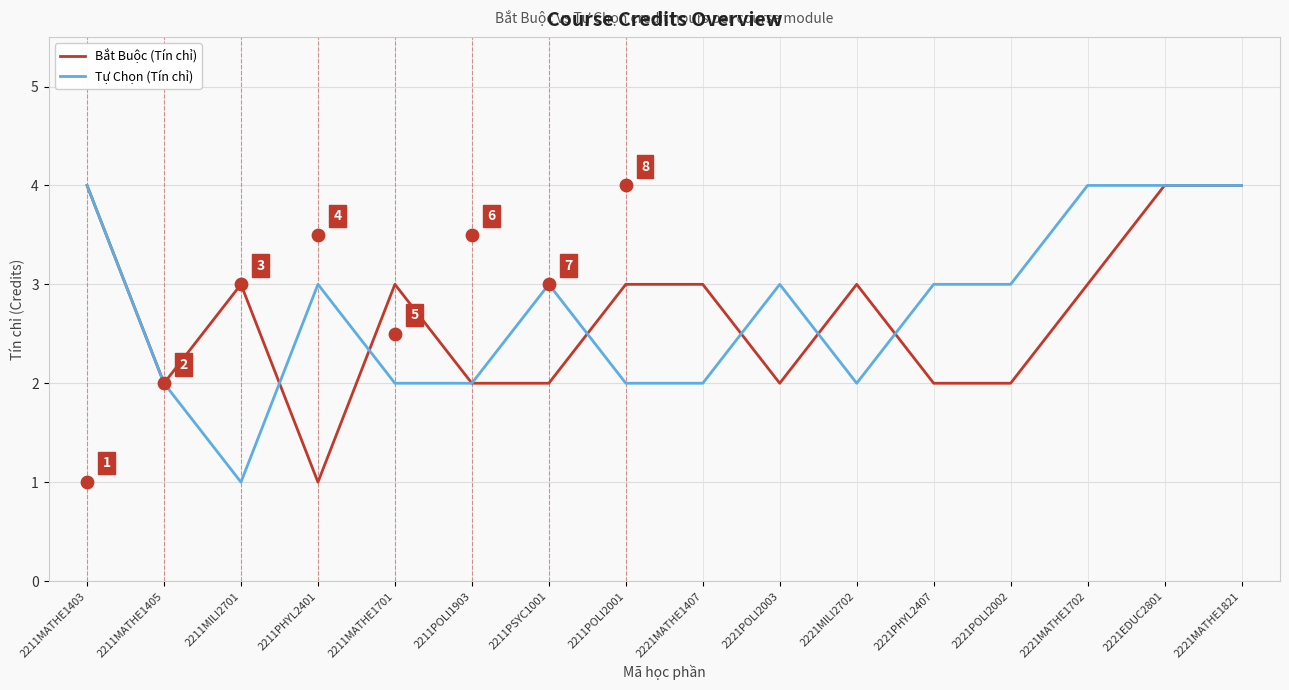

Which series has the largest total across all categories?

Tự Chọn (Tín chỉ)